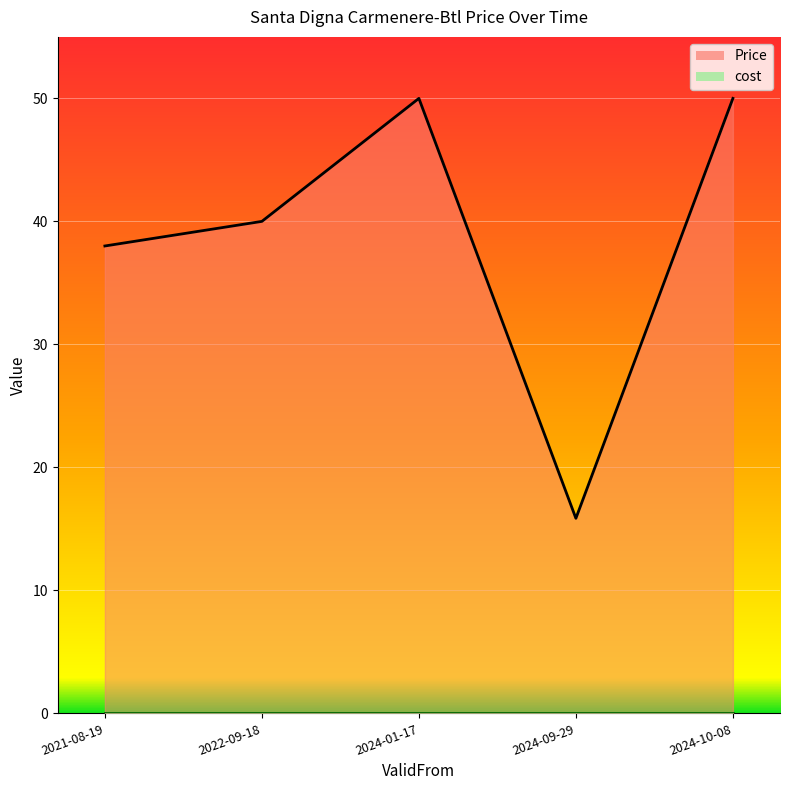

Does the chart display data point markers on the line(s)?

No